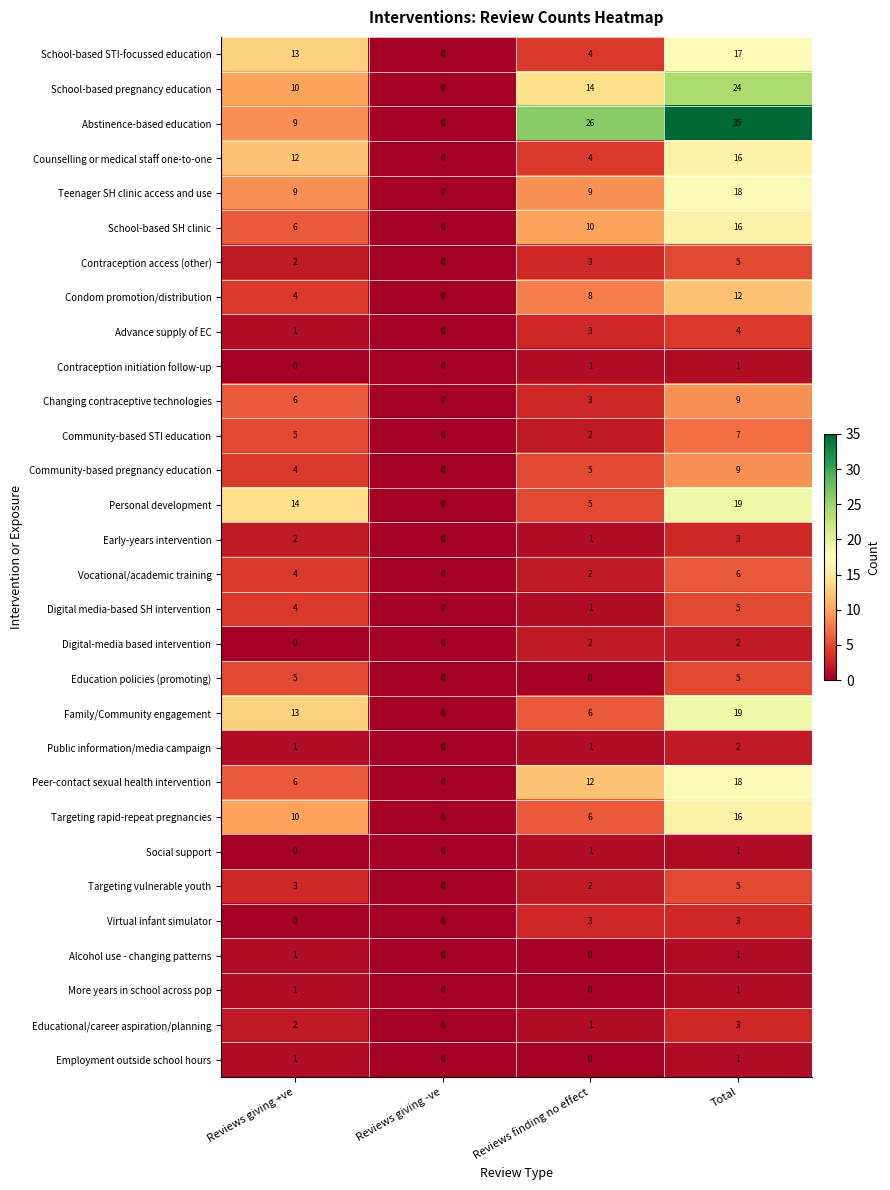

Read the Virtual infant simulator value at Reviews finding no effect.

3